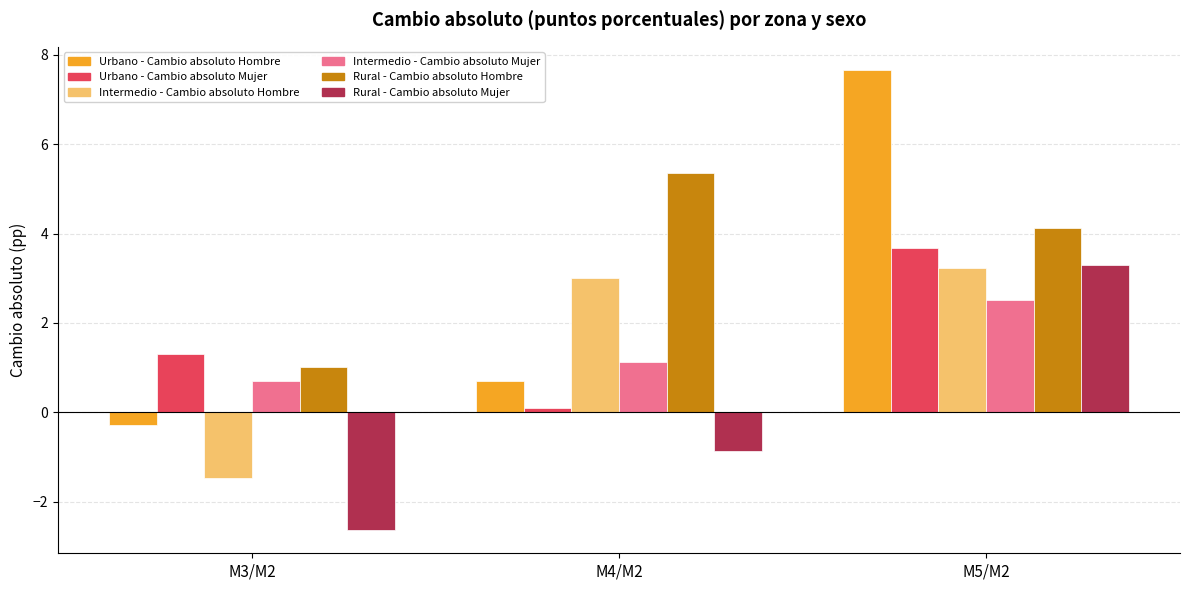

What is the value of the Rural - Cambio absoluto Mujer bar at the 2nd from the left?

-0.9